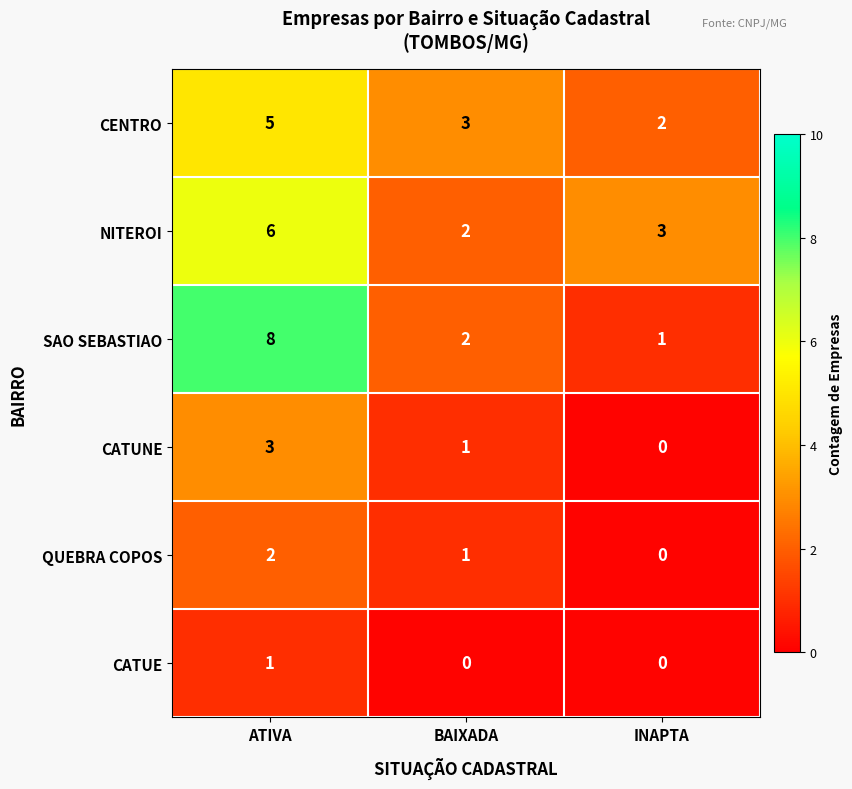

List the series in order of their peak value, highest first.

SAO SEBASTIAO, NITEROI, CENTRO, CATUNE, QUEBRA COPOS, CATUE